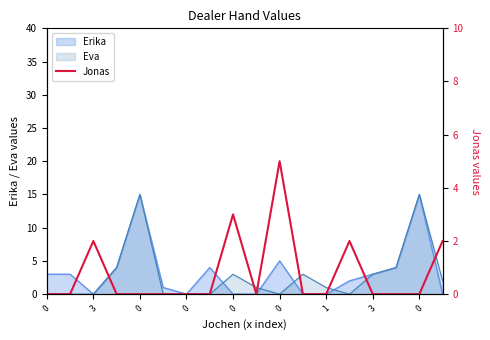

The value at 0 is 2. True or false?

False